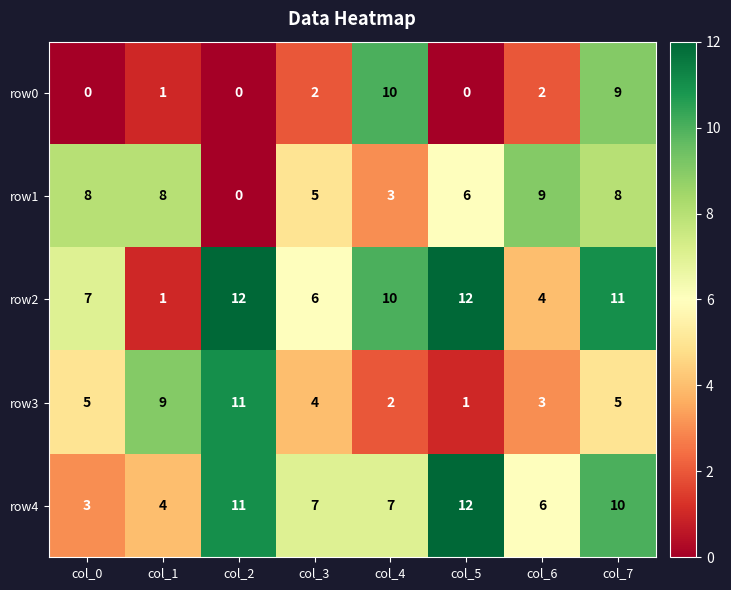

How many data points does each series have?

8